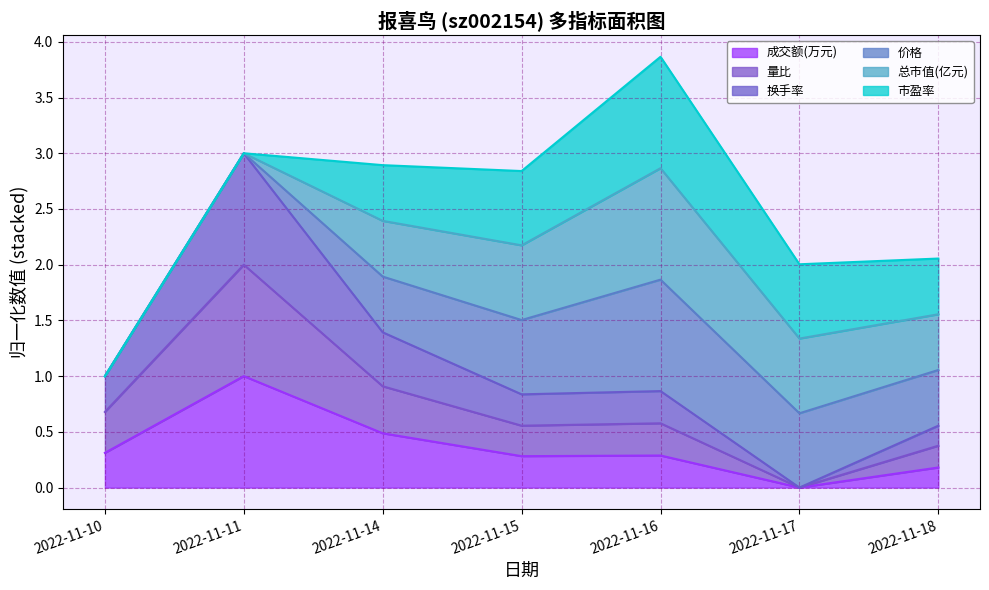

Which label corresponds to the largest value in the chart?

2022-11-11